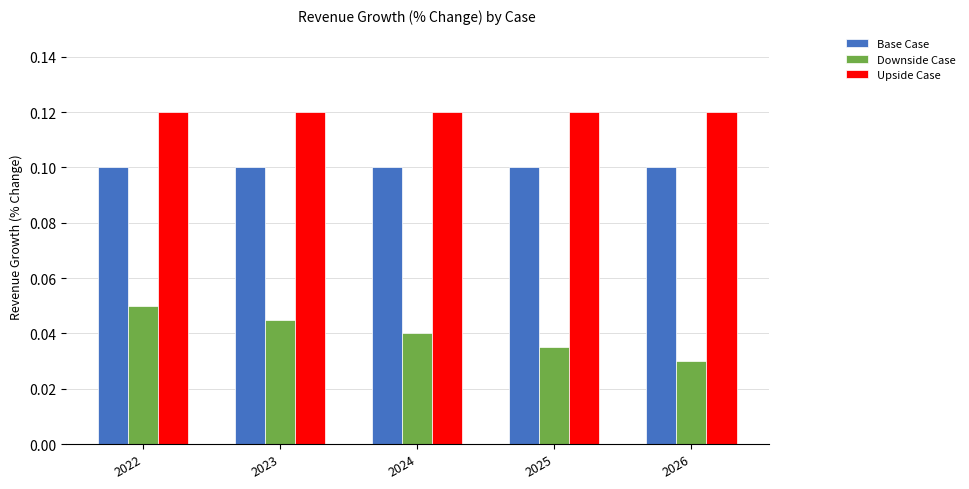

Rank the series by their average value, from lowest to highest.

Downside Case, Base Case, Upside Case